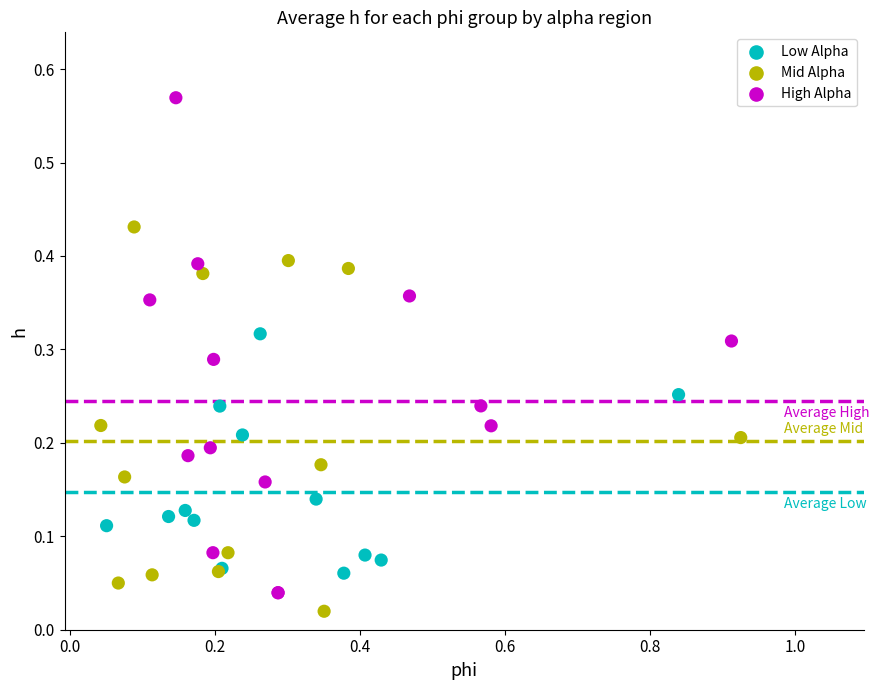

What are all the series names shown in the legend?

Low Alpha, Mid Alpha, High Alpha